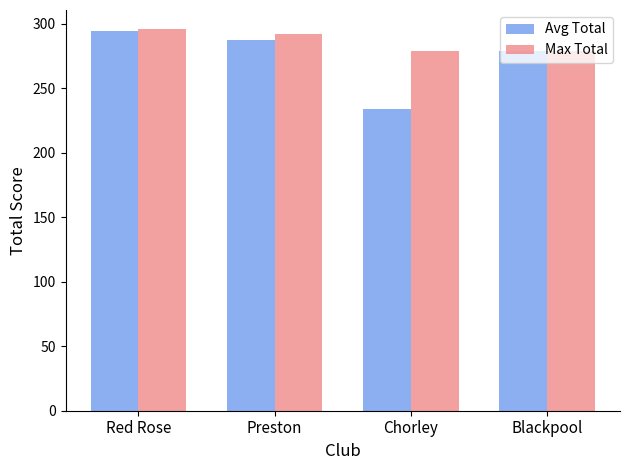

The Max Total series shows 172.4 at Chorley. True or false?

False